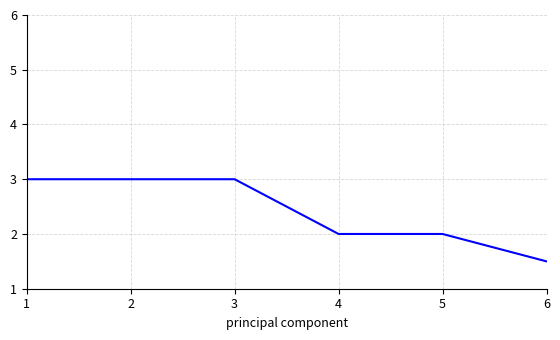

What is the difference between the values at 4 and 2?

1.0